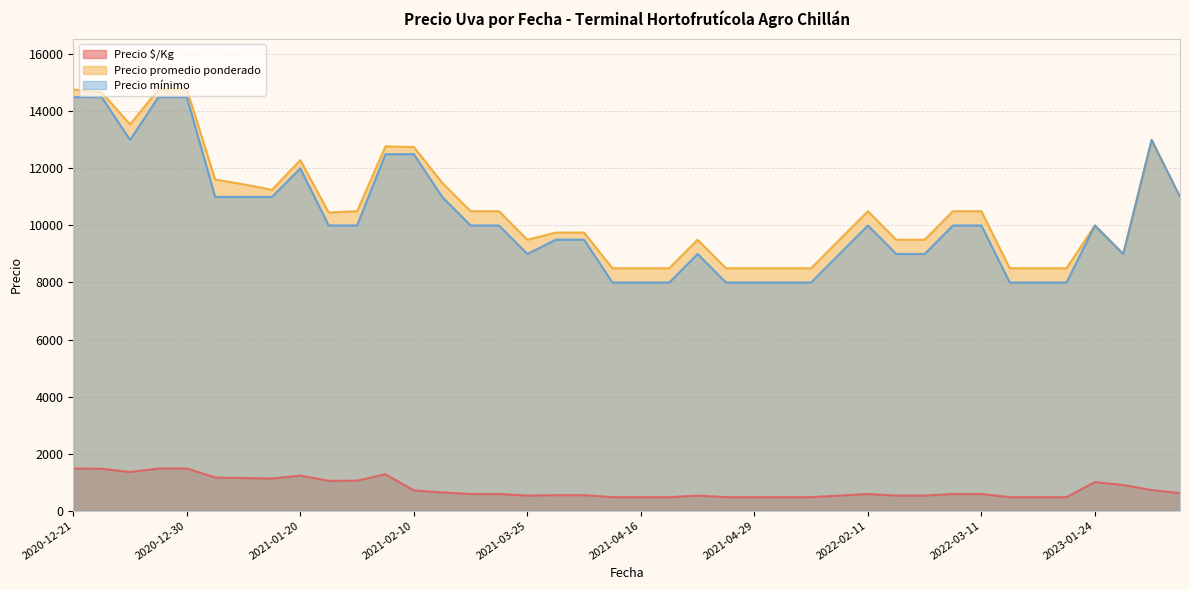

What is the sum of all Precio $/Kg values?

31224